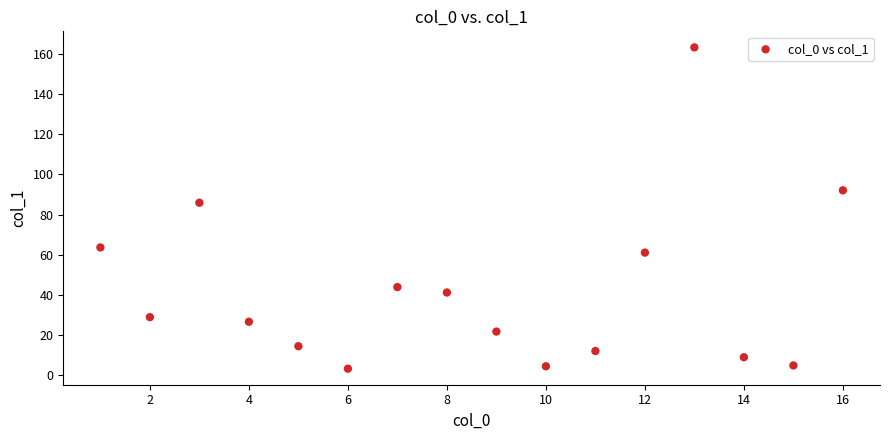

What is the range of Y values (max minus min)?

160.3